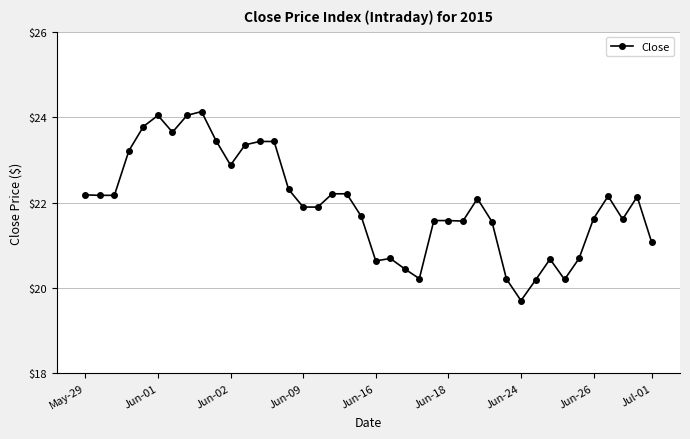

What is the maximum value shown in the chart?

24.1